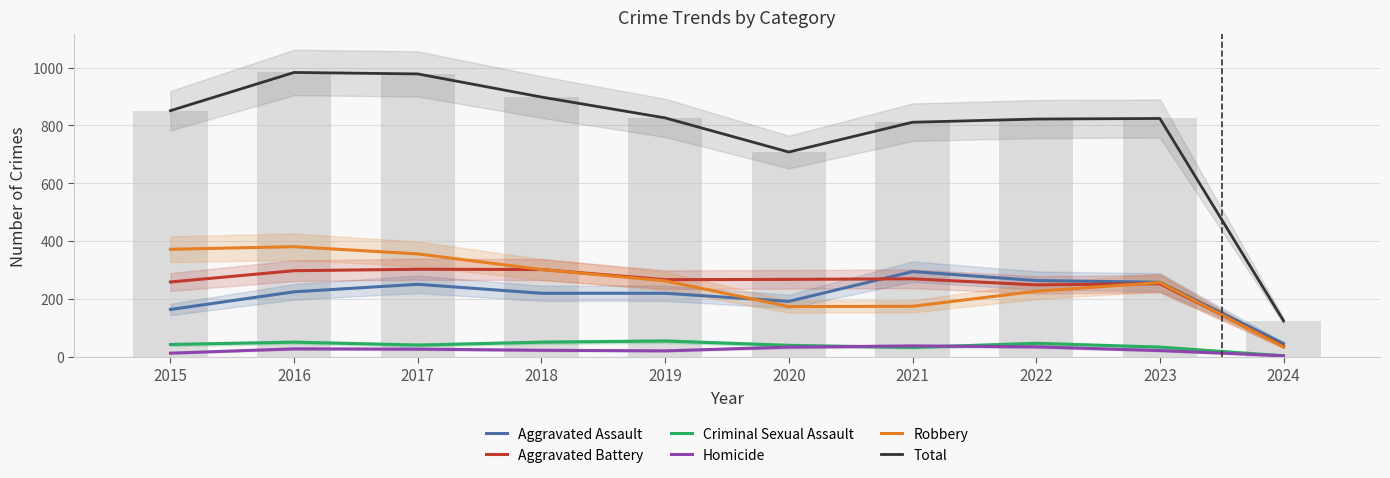

What is the lowest value of the Criminal Sexual Assault series?

4